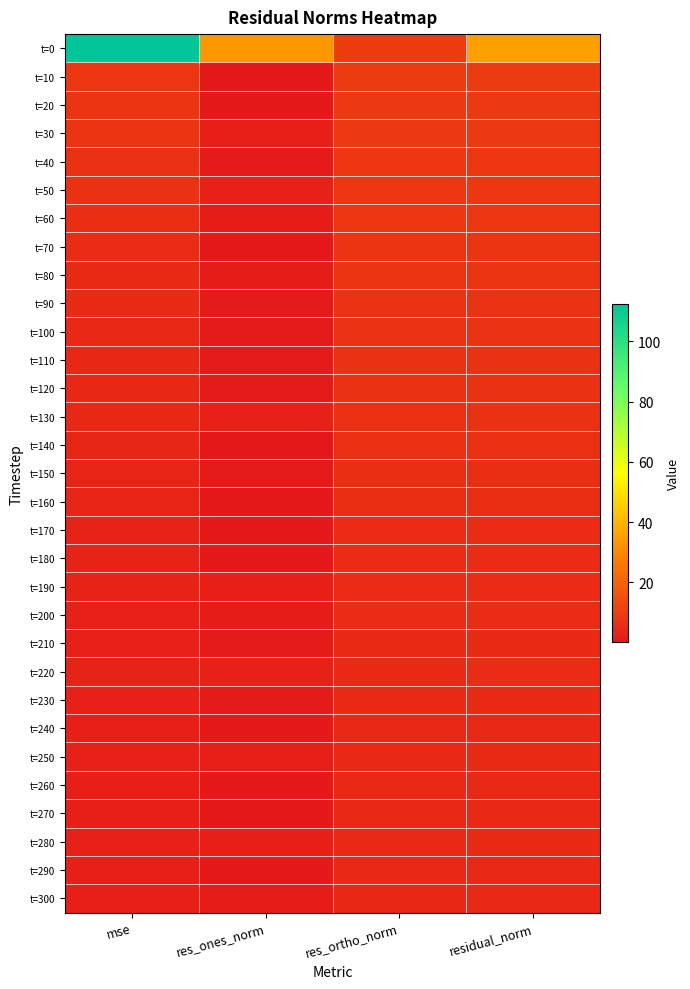

Which series has the largest total across all categories?

t=0